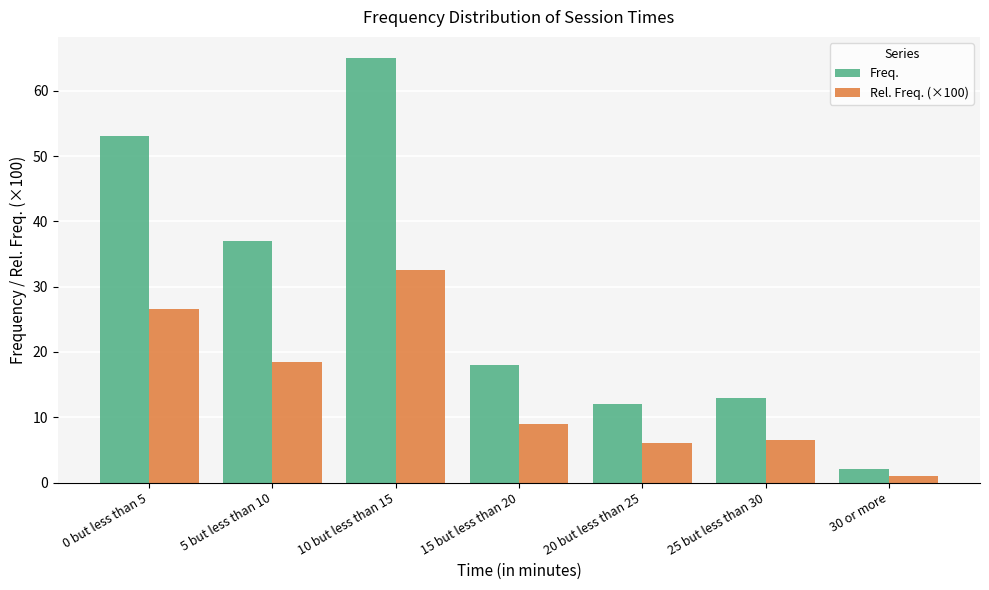

Does the chart contain stacked bars?

No